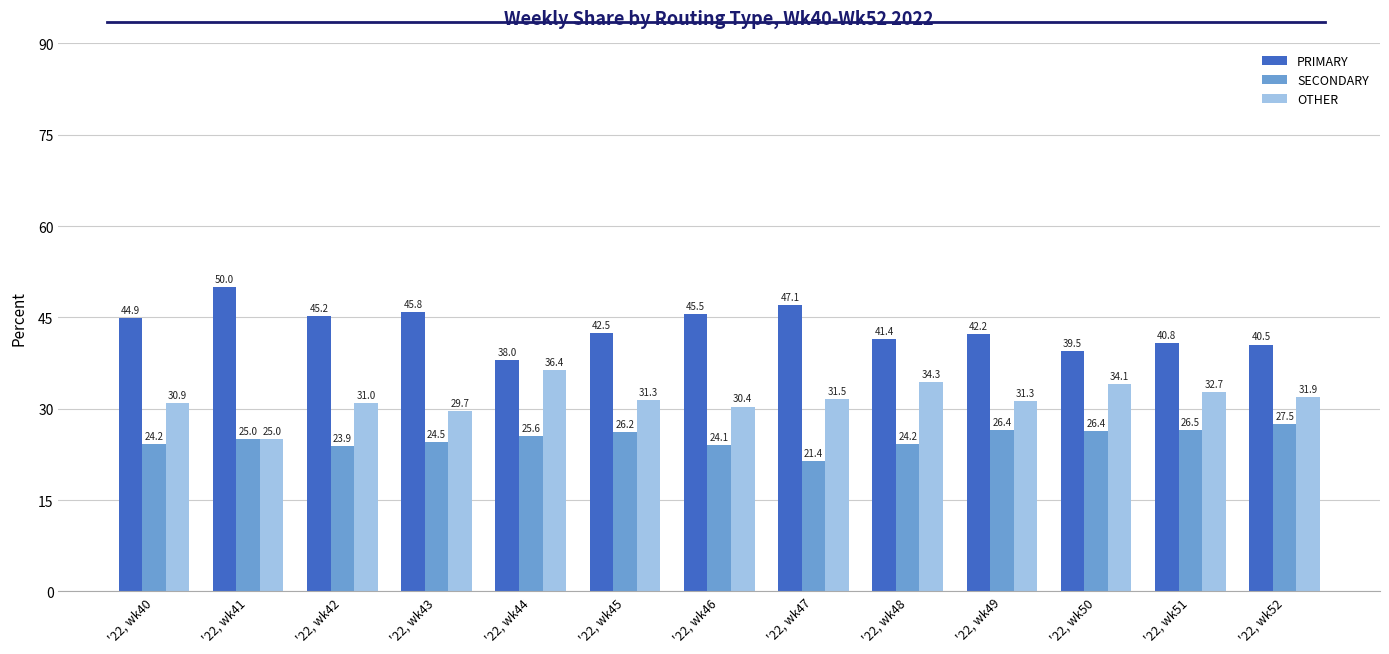

What are all the series names shown in the legend?

PRIMARY, SECONDARY, OTHER